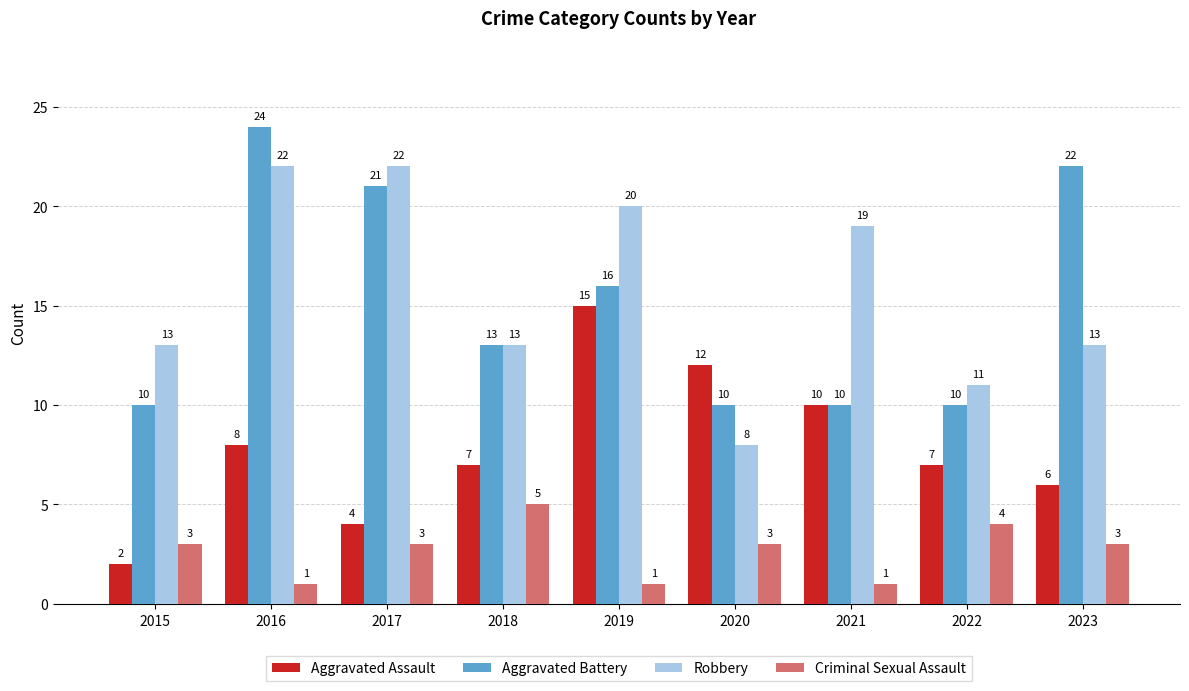

The Aggravated Battery series shows 10 at 2015. True or false?

True